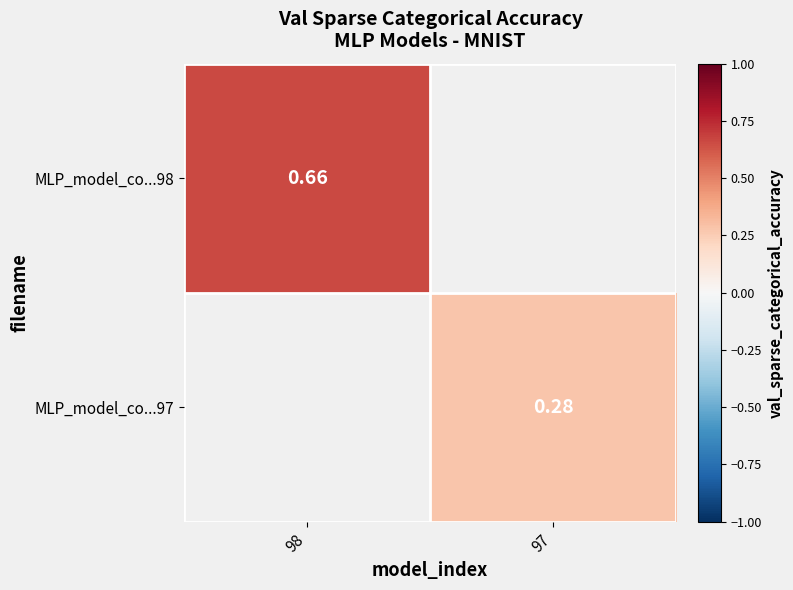

Which category has the highest value in the MLP_model_co...98 series?

98